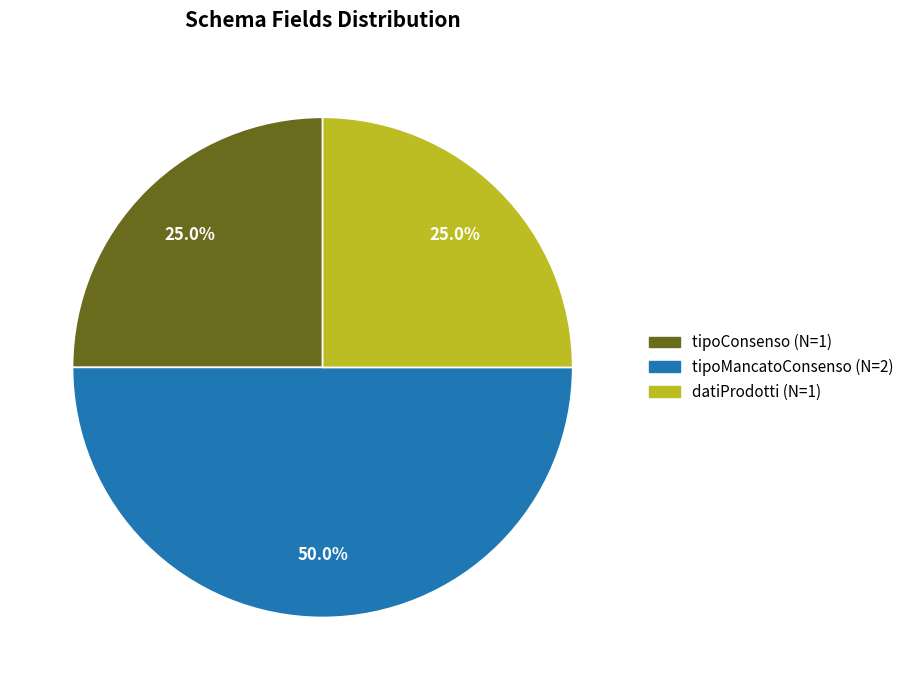

Which slice is the largest?

tipoMancatoConsenso